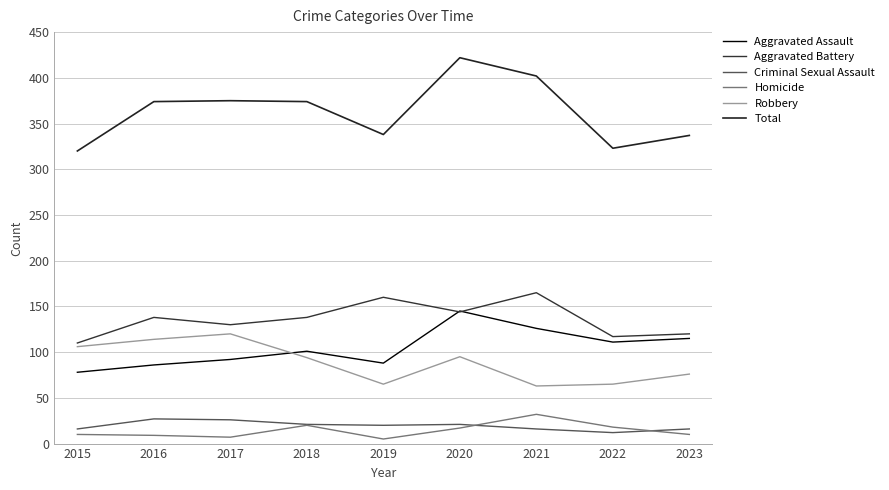

Reading left to right, transcribe all the data shown in this chart.

Aggravated Assault: 78	86	92	101	88	145	126	111	115
Aggravated Battery: 110	138	130	138	160	144	165	117	120
Criminal Sexual Assault: 16	27	26	21	20	21	16	12	16
Homicide: 10	9	7	20	5	17	32	18	10
Robbery: 106	114	120	94	65	95	63	65	76
Total: 320	374	375	374	338	422	402	323	337